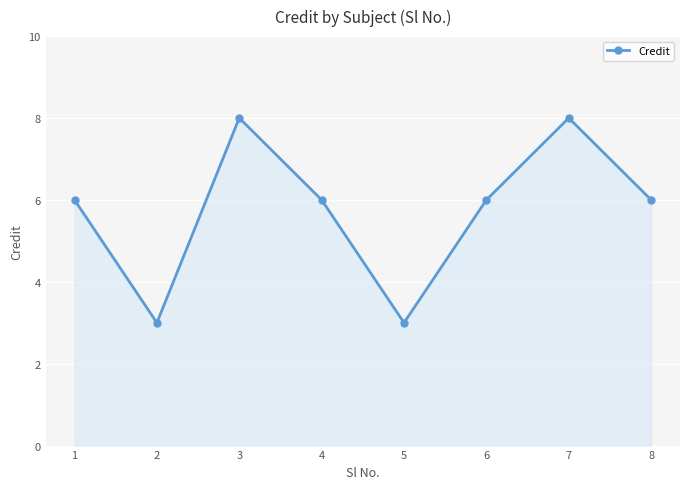

What is the minimum value shown in the chart?

3